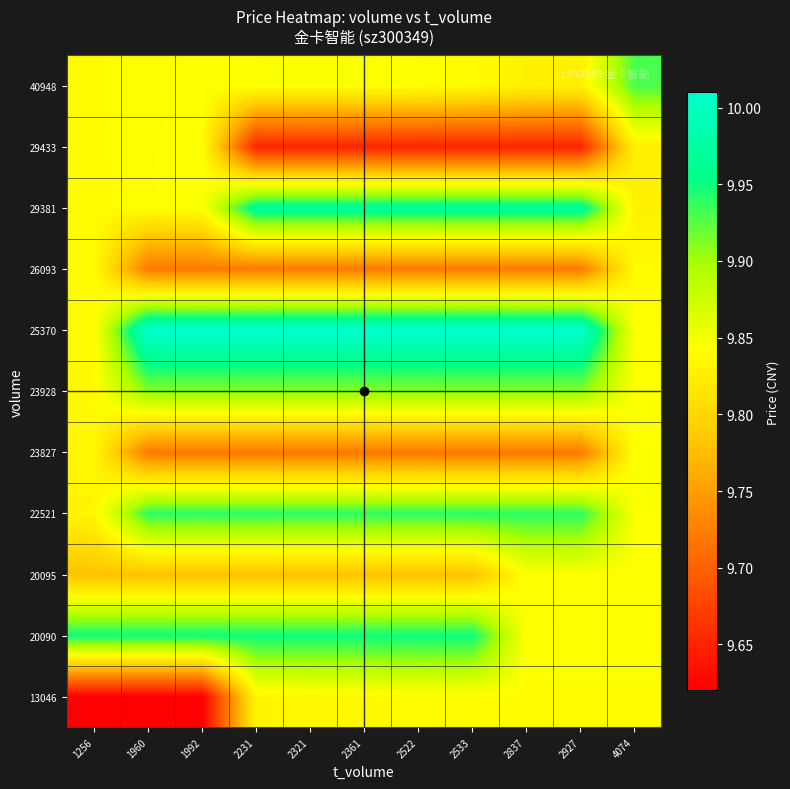

Reading right to left, list all the values displayed in this chart.

13046: 4074=9.8	2927=9.8	2837=9.8	2533=9.8	2522=9.8	2361=9.8	2321=9.8	2231=9.8	1992=9.6	1960=9.6	1256=9.6
20090: 4074=9.8	2927=9.8	2837=9.8	2533=9.9	2522=9.9	2361=9.9	2321=9.9	2231=9.9	1992=9.9	1960=9.9	1256=9.9
20095: 4074=9.8	2927=9.8	2837=9.8	2533=9.8	2522=9.8	2361=9.8	2321=9.8	2231=9.8	1992=9.8	1960=9.8	1256=9.8
22521: 4074=9.8	2927=9.9	2837=9.9	2533=9.9	2522=9.9	2361=9.9	2321=9.9	2231=9.9	1992=9.9	1960=9.9	1256=9.8
23827: 4074=9.8	2927=9.7	2837=9.7	2533=9.7	2522=9.7	2361=9.7	2321=9.7	2231=9.7	1992=9.7	1960=9.7	1256=9.8
23928: 4074=9.8	2927=9.9	2837=9.9	2533=9.9	2522=9.9	2361=9.9	2321=9.9	2231=9.9	1992=9.9	1960=9.9	1256=9.8
25370: 4074=9.8	2927=10.0	2837=10.0	2533=10.0	2522=10.0	2361=10.0	2321=10.0	2231=10.0	1992=10.0	1960=10.0	1256=9.8
26093: 4074=9.8	2927=9.7	2837=9.7	2533=9.7	2522=9.7	2361=9.7	2321=9.7	2231=9.7	1992=9.7	1960=9.7	1256=9.8
29381: 4074=9.8	2927=10.0	2837=10.0	2533=10.0	2522=10.0	2361=10.0	2321=10.0	2231=10.0	1992=9.8	1960=9.8	1256=9.8
29433: 4074=9.8	2927=9.7	2837=9.7	2533=9.7	2522=9.7	2361=9.7	2321=9.7	2231=9.7	1992=9.8	1960=9.8	1256=9.8
40948: 4074=9.9	2927=9.8	2837=9.8	2533=9.8	2522=9.8	2361=9.8	2321=9.8	2231=9.8	1992=9.8	1960=9.8	1256=9.8